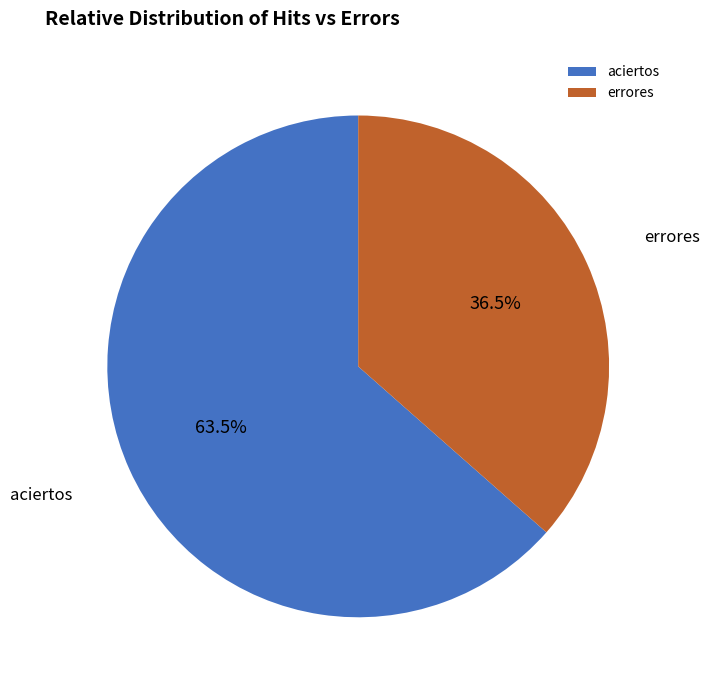

Which slice is the smallest?

errores